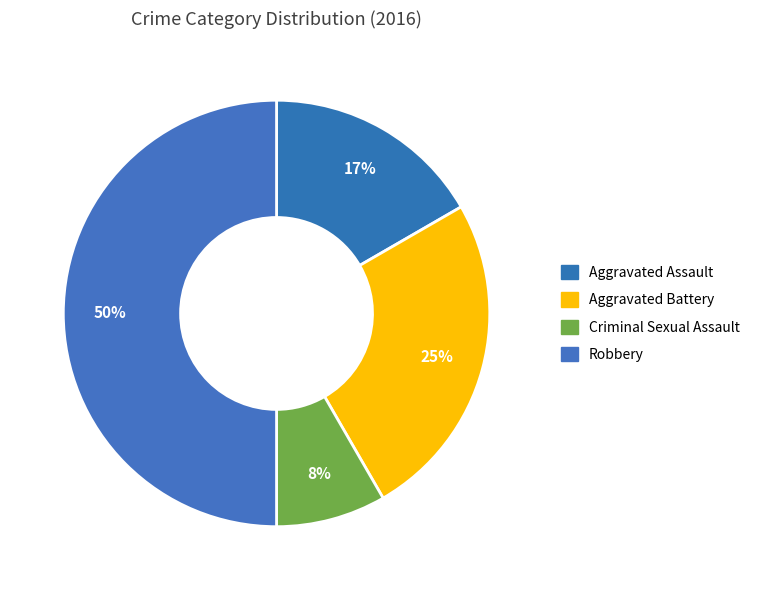

To the nearest percent, what is the difference between the largest and smallest slice percentages?

42%